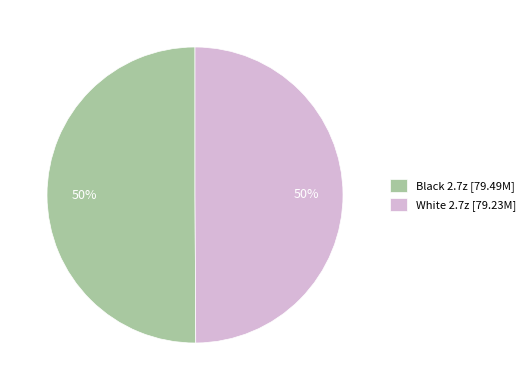

What percentage is the White 2.7z [79.23M] slice, to the nearest percent?

50%